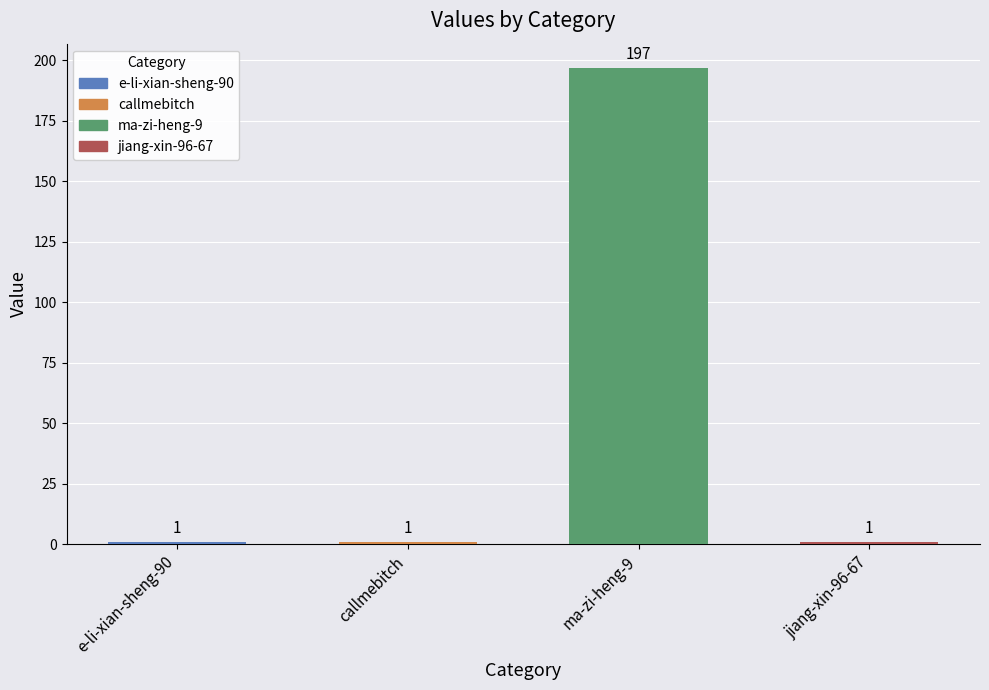

What is the average value?

50